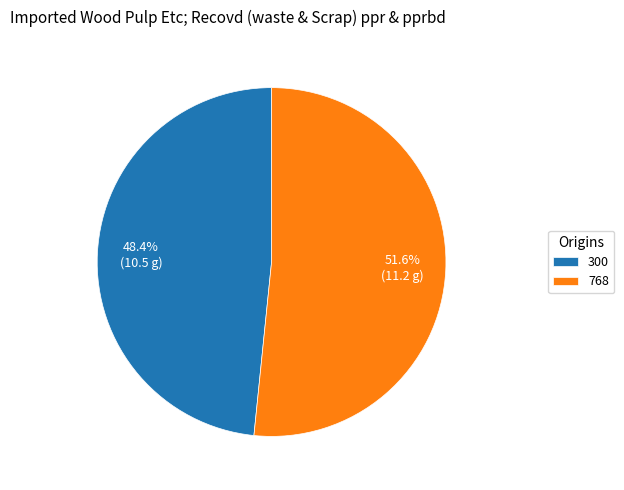

Is it true that 768 is 61% of the pie?

False